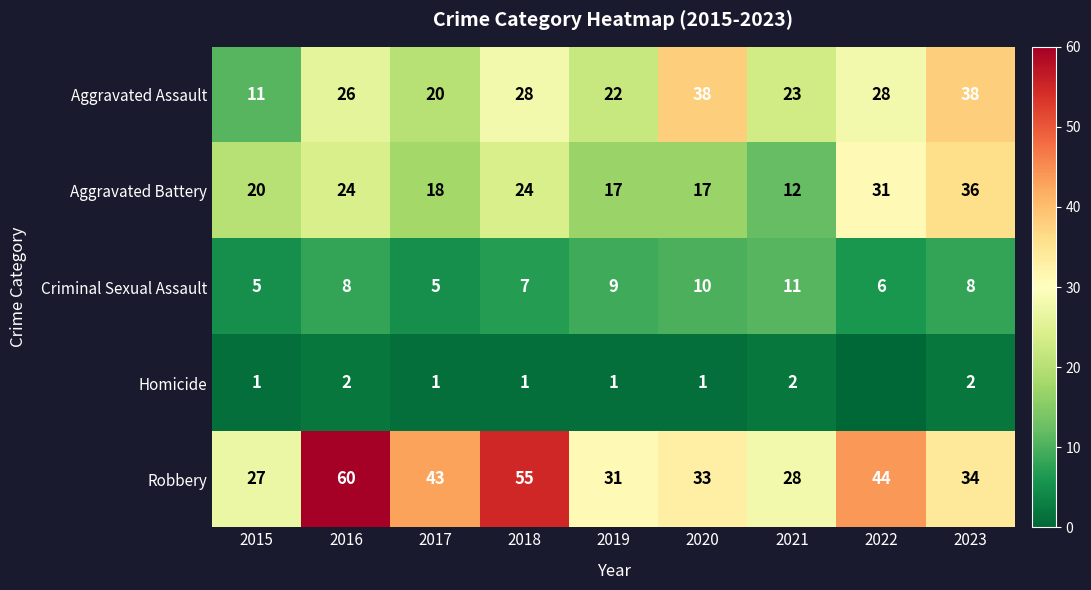

The value of Homicide at 2019 is 1. True or false?

True